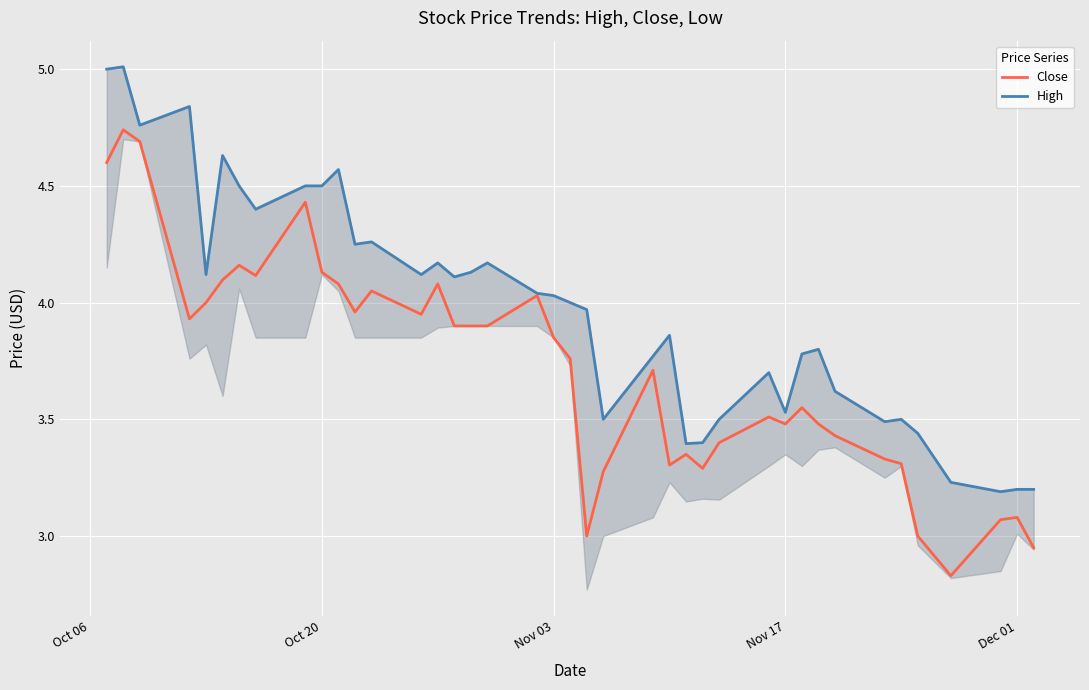

What are all the series names shown in the legend?

Close, High